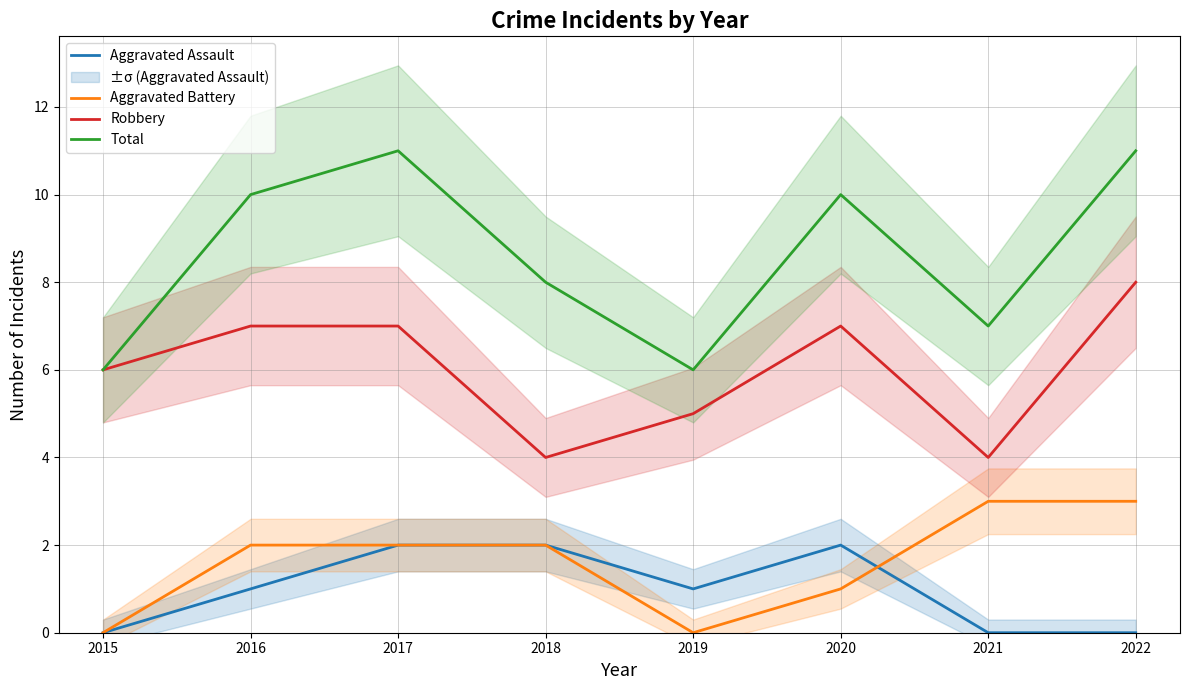

What is the total value across all series at 2016?

20